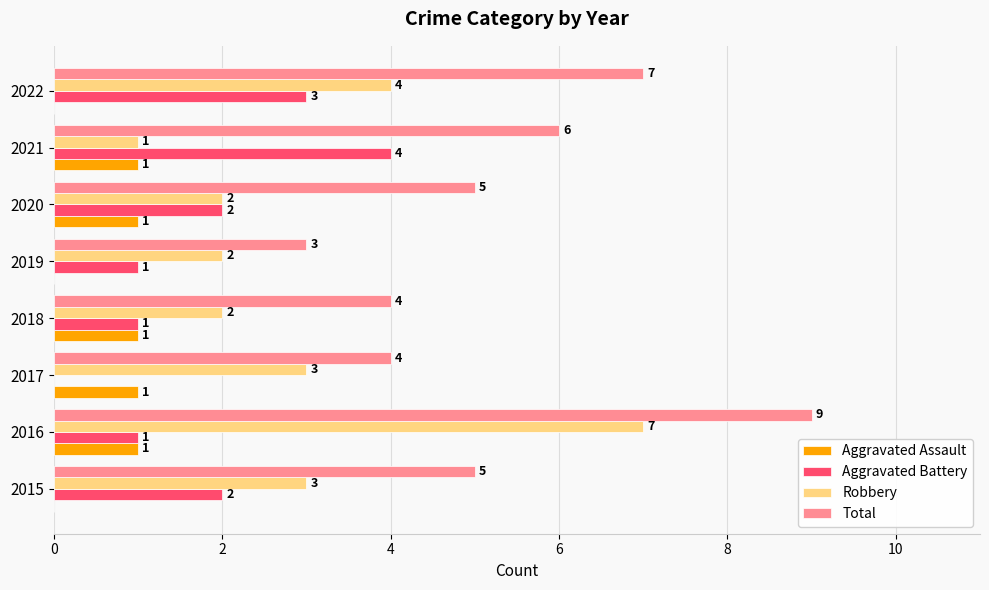

True or false: Robbery has a value of 4 at 2016.

False